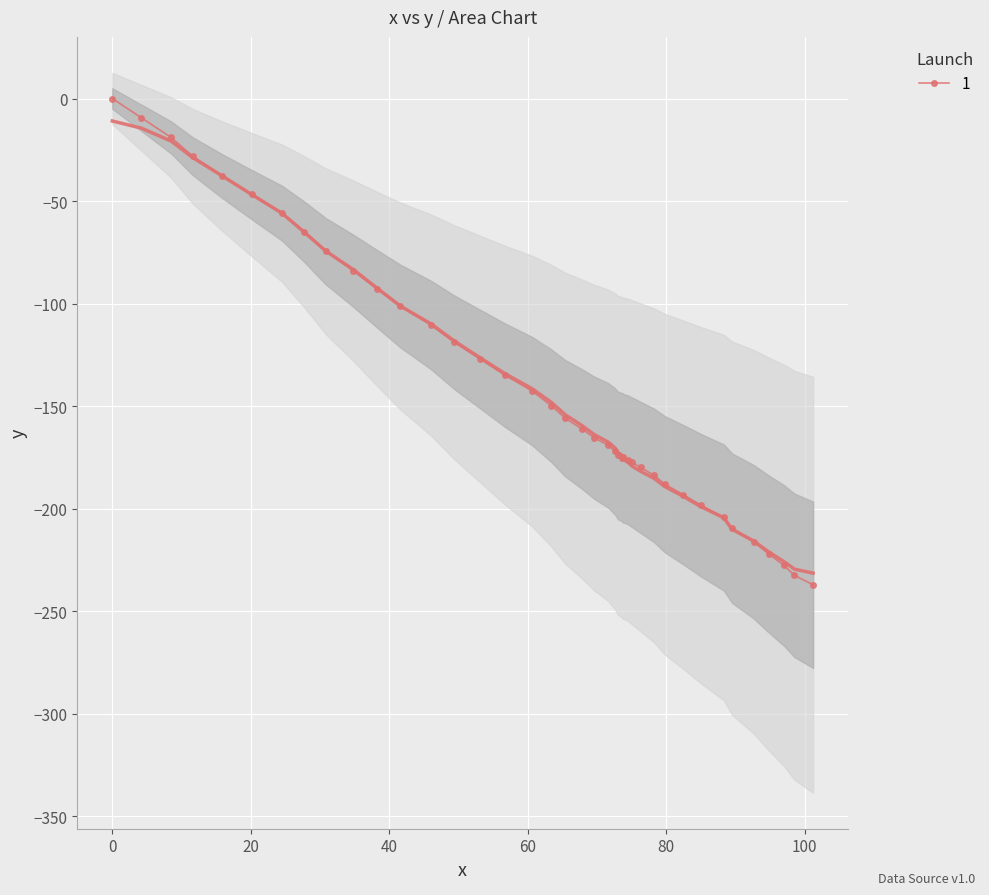

True or false: x has more than 2 points higher than both neighbors.

False